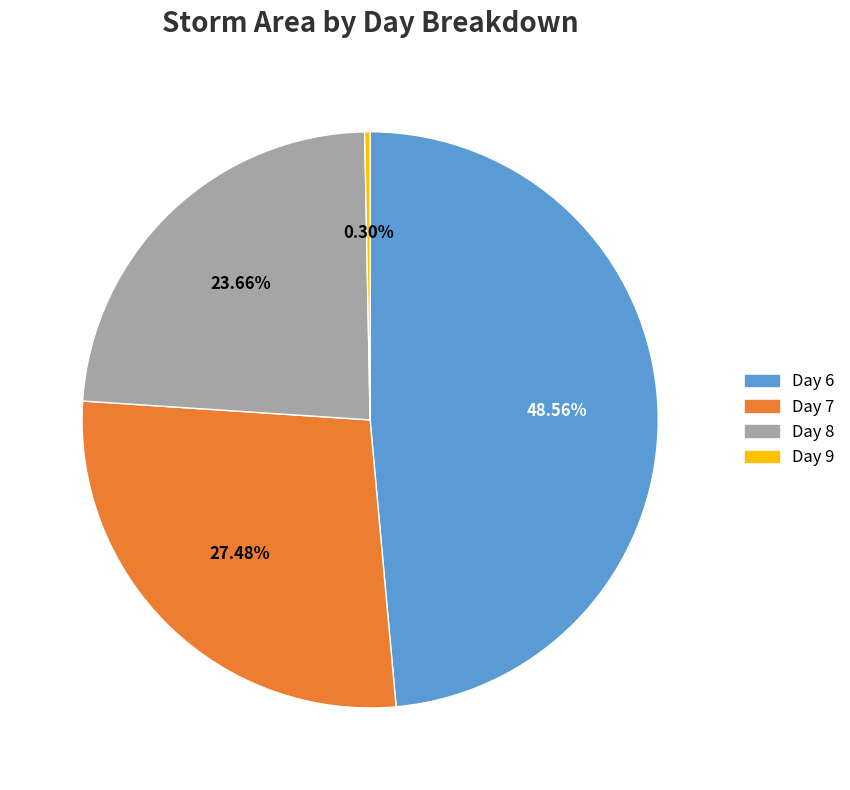

The Day 6 slice represents 33% of the pie. True or false?

False